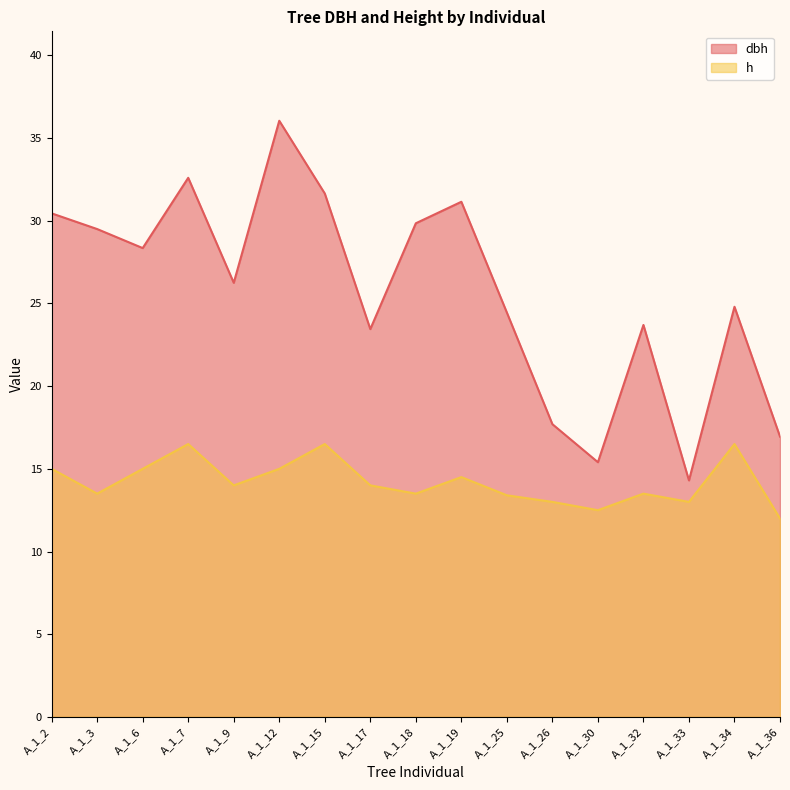

List the series in order of their peak value, lowest first.

h, dbh